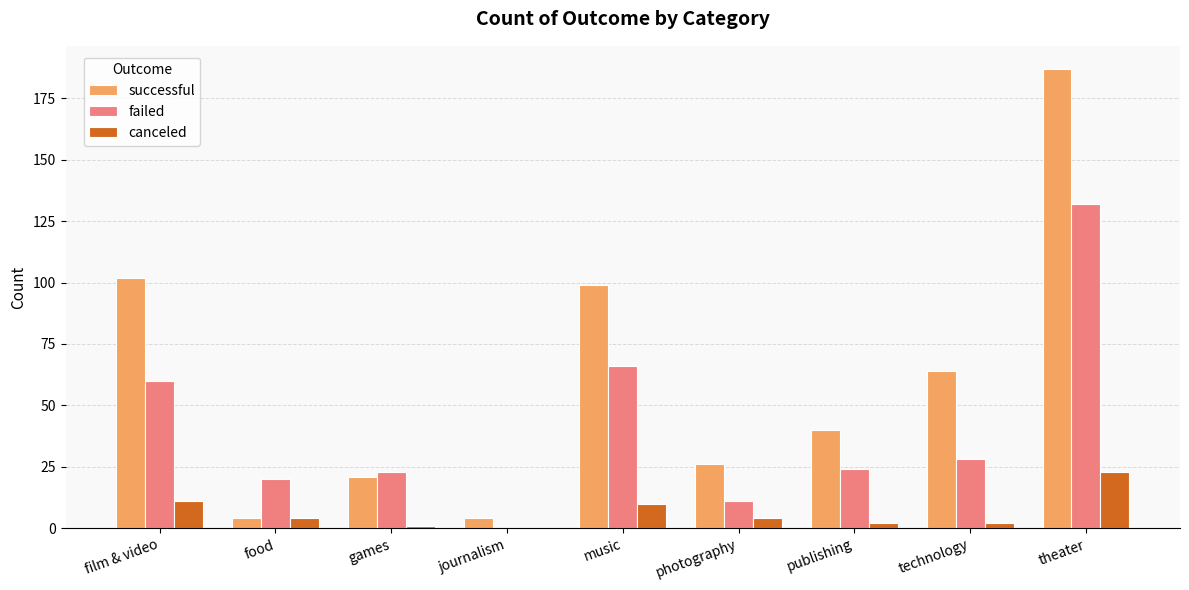

At which label is successful closest to 95?

music